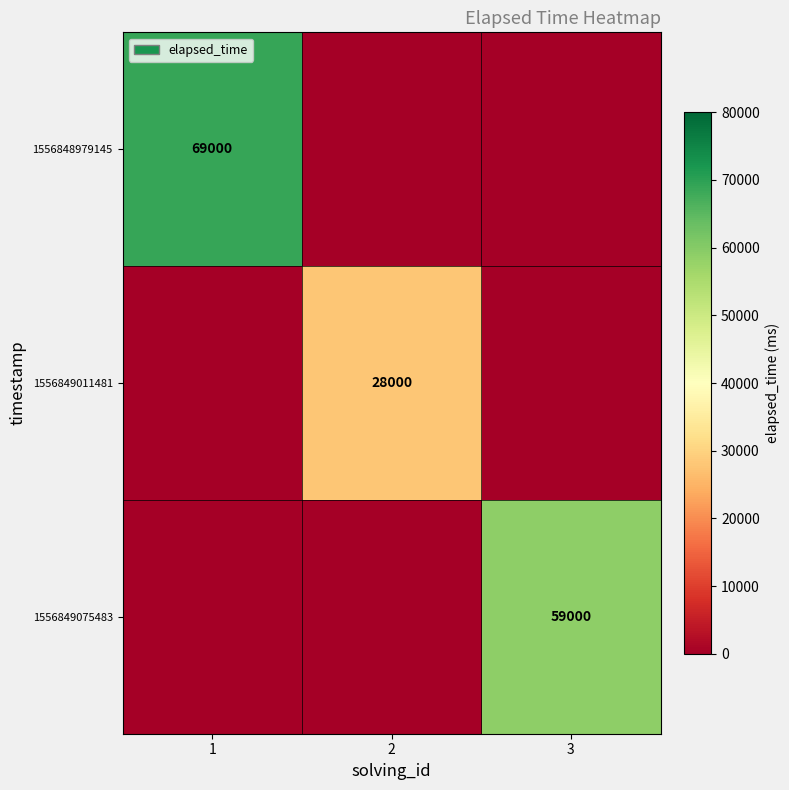

At which category does the chart reach its minimum across all series?

2